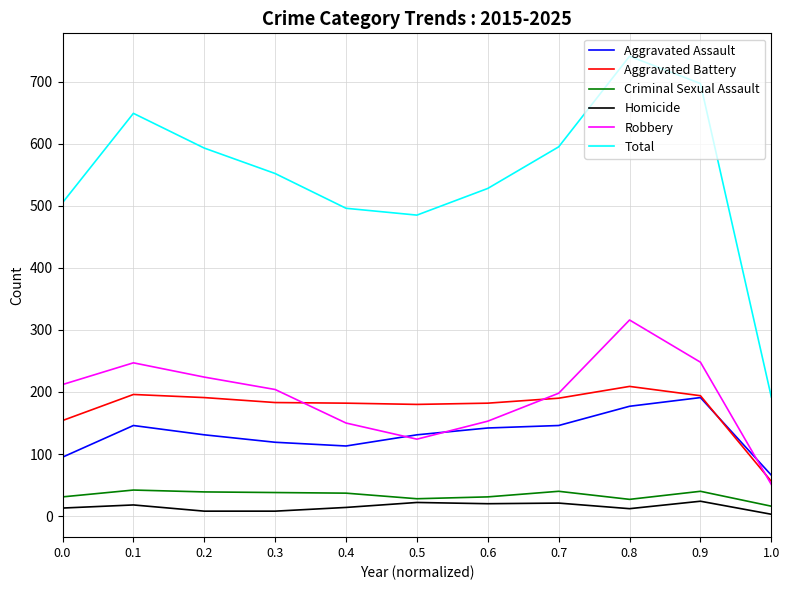

Between 0.6 and 0.9, which series saw the biggest shift?

Total